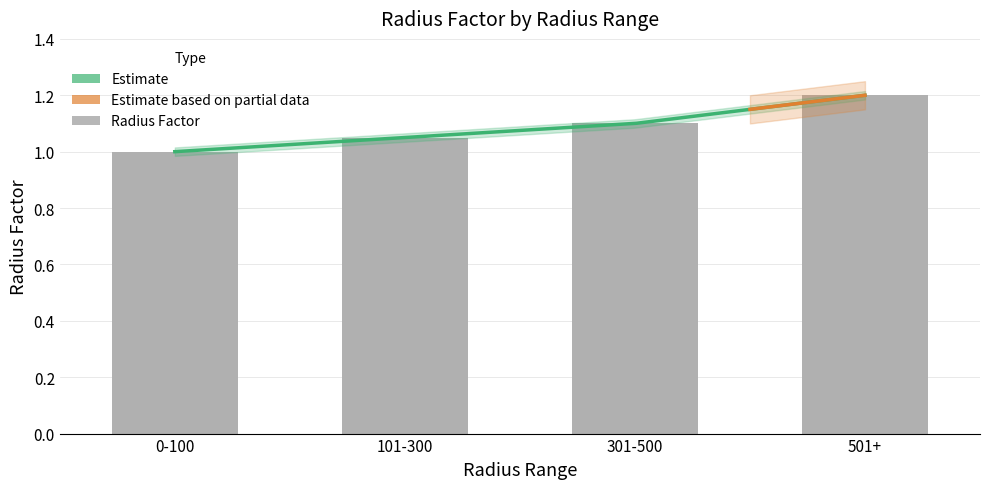

True or false: the data shows 1.2 at 501+.

True